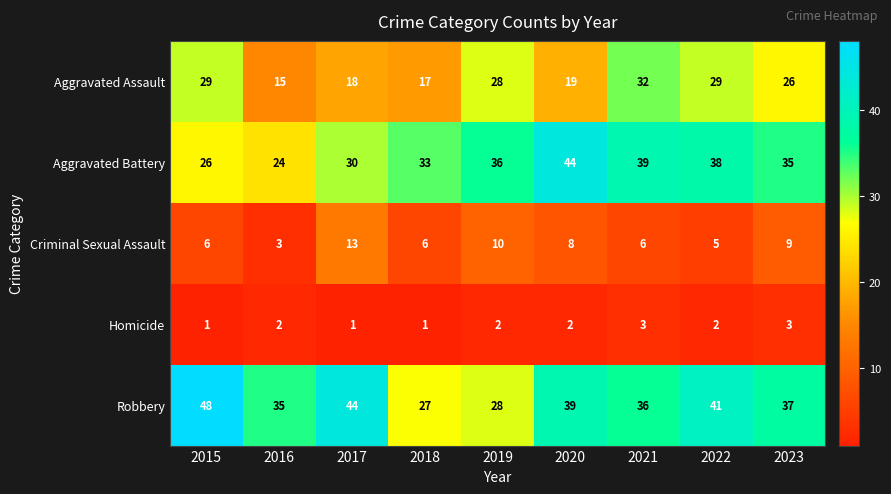

The value of Aggravated Assault at 2016 is 15. True or false?

True